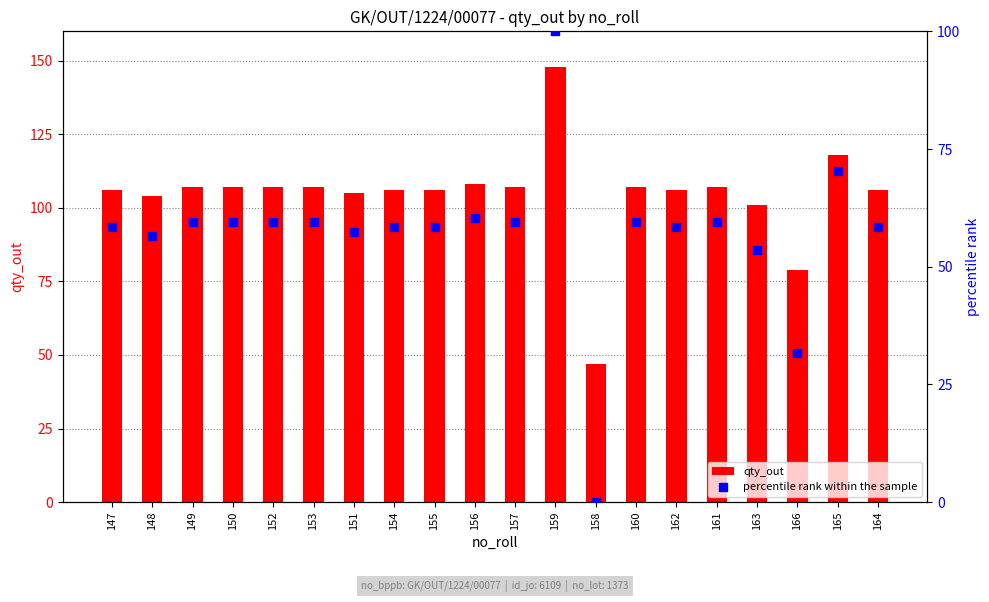

At how many categories does at least one series exceed 21?

20